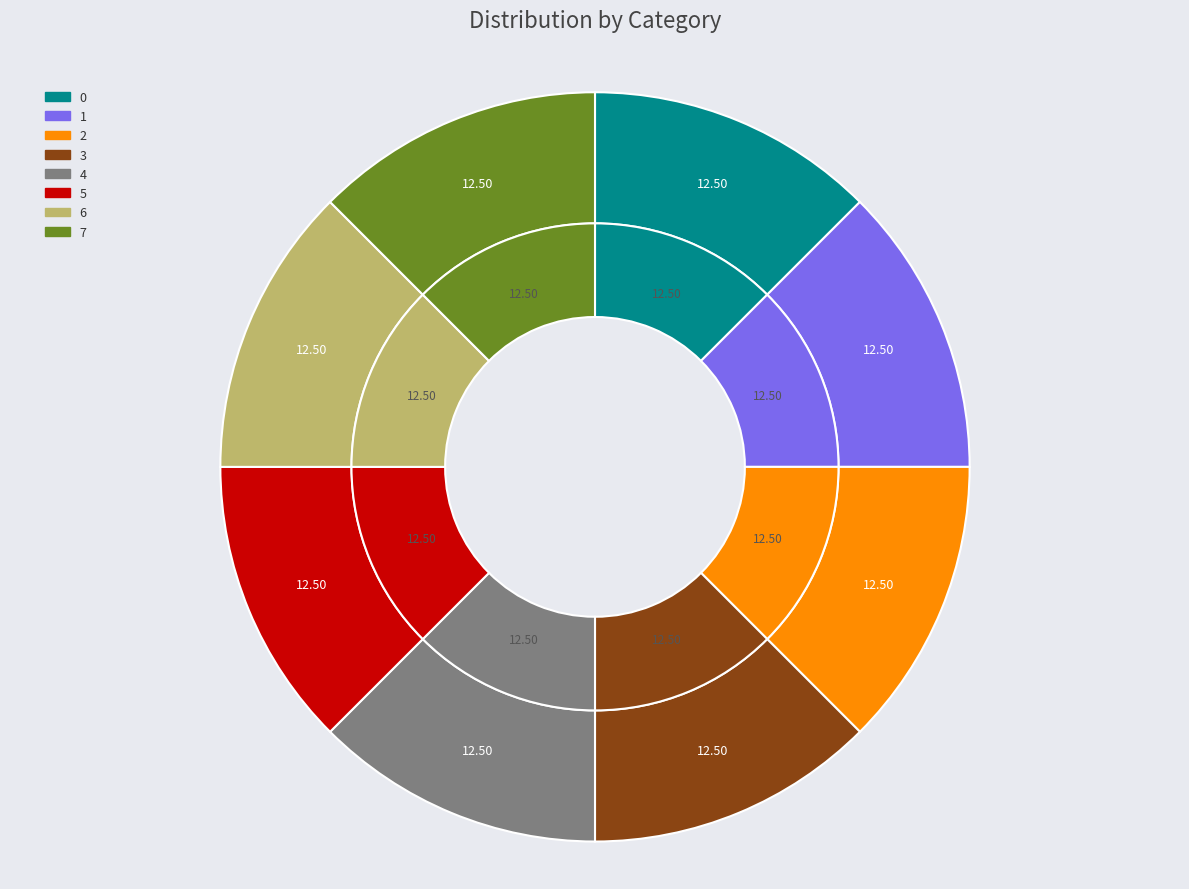

Approximately how many times larger is the value at 6 compared to 5?

1.0